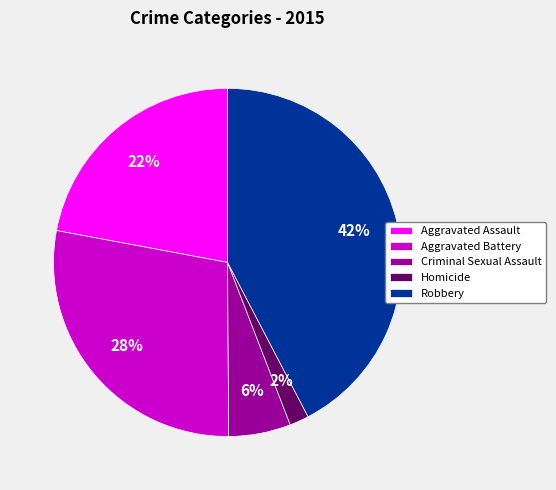

Which has a higher value, Homicide or Robbery?

Robbery